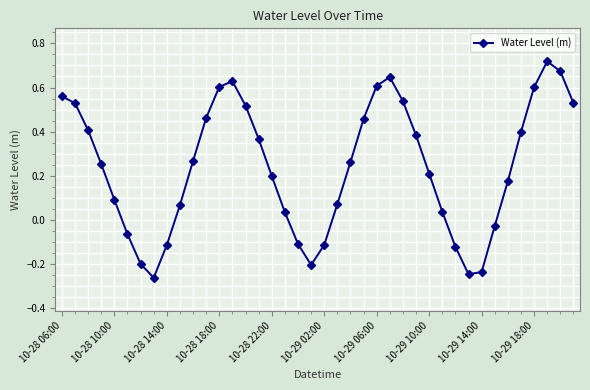

How many lines are shown in the chart?

1